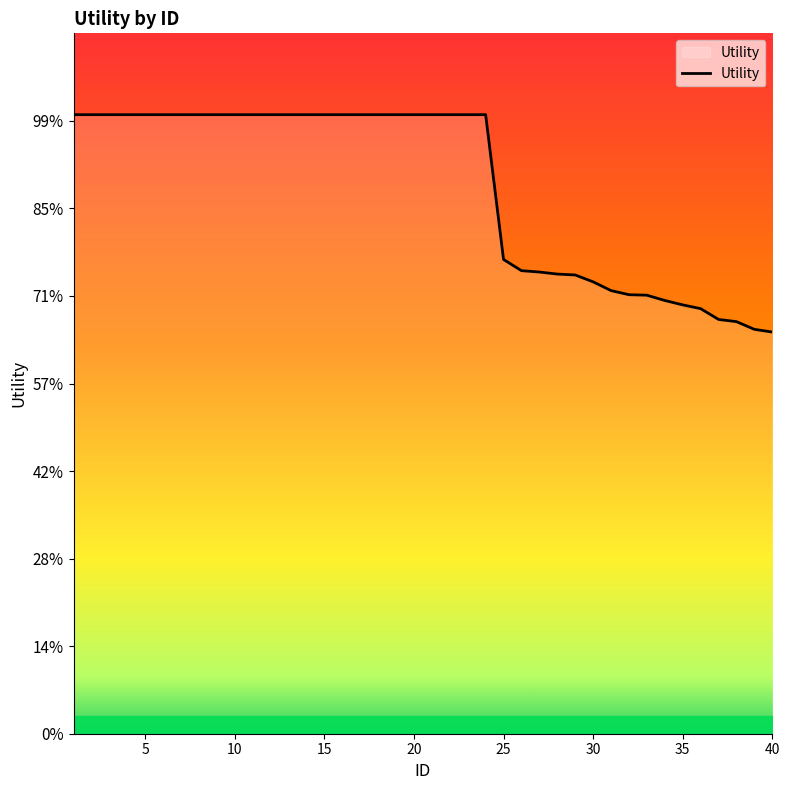

Is this an area chart (filled region under the line)?

Yes